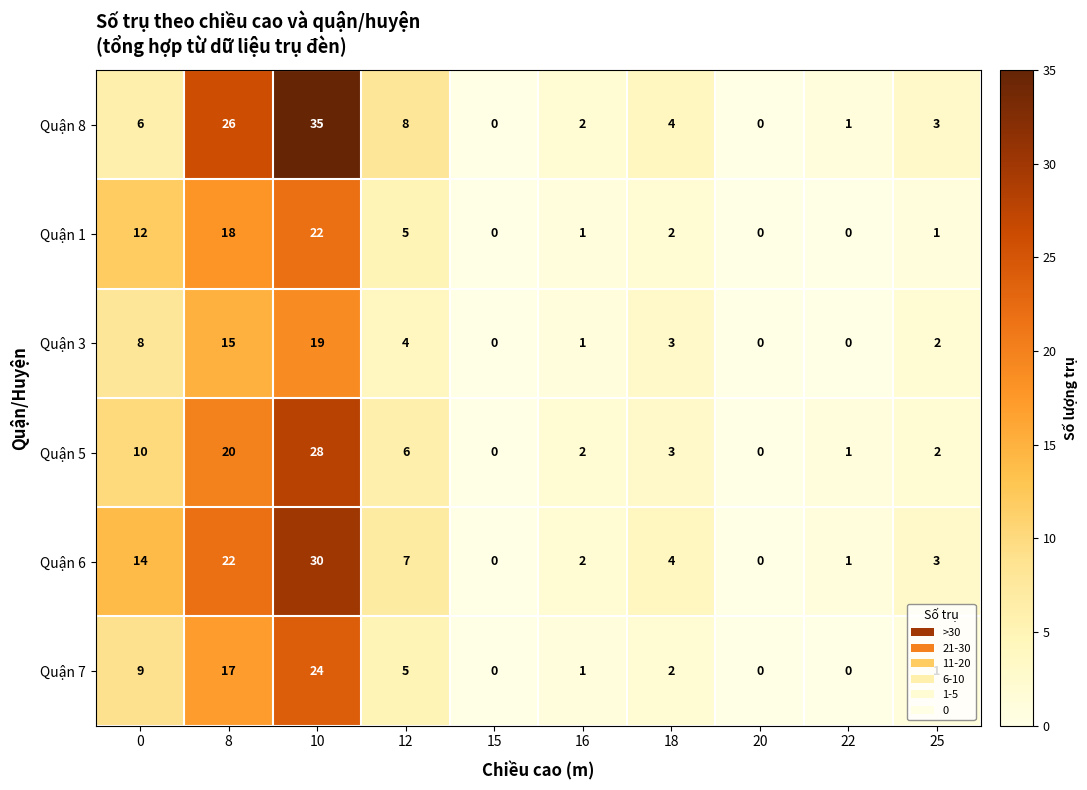

What is the maximum value shown in the chart?

35